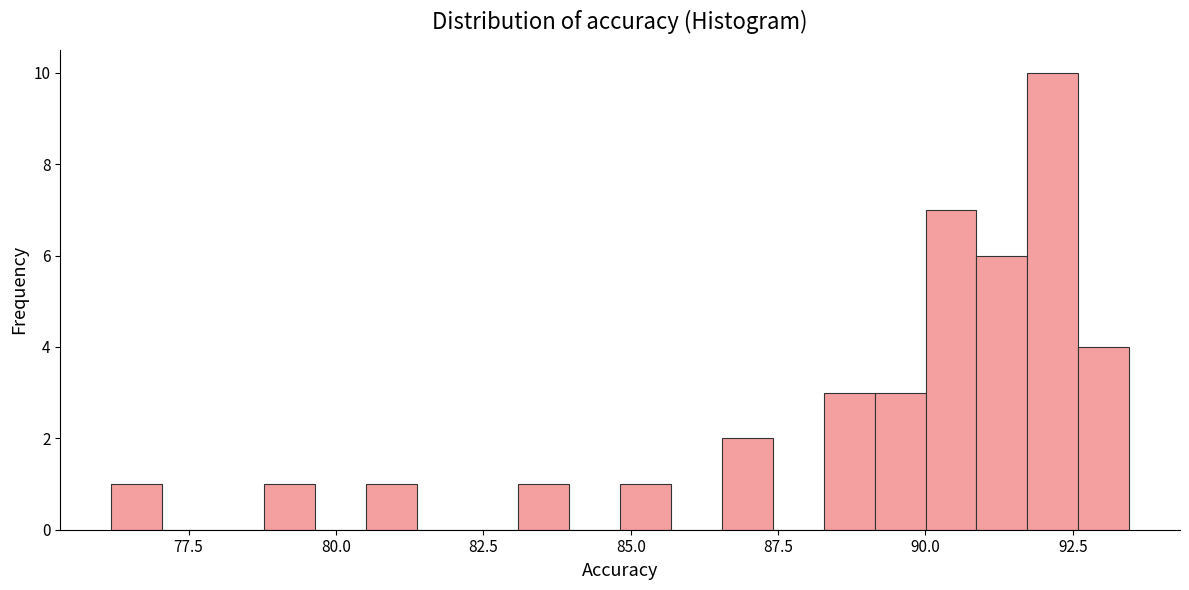

Read against the x-axis, roughly where is the centre of the tallest bar?

92.0